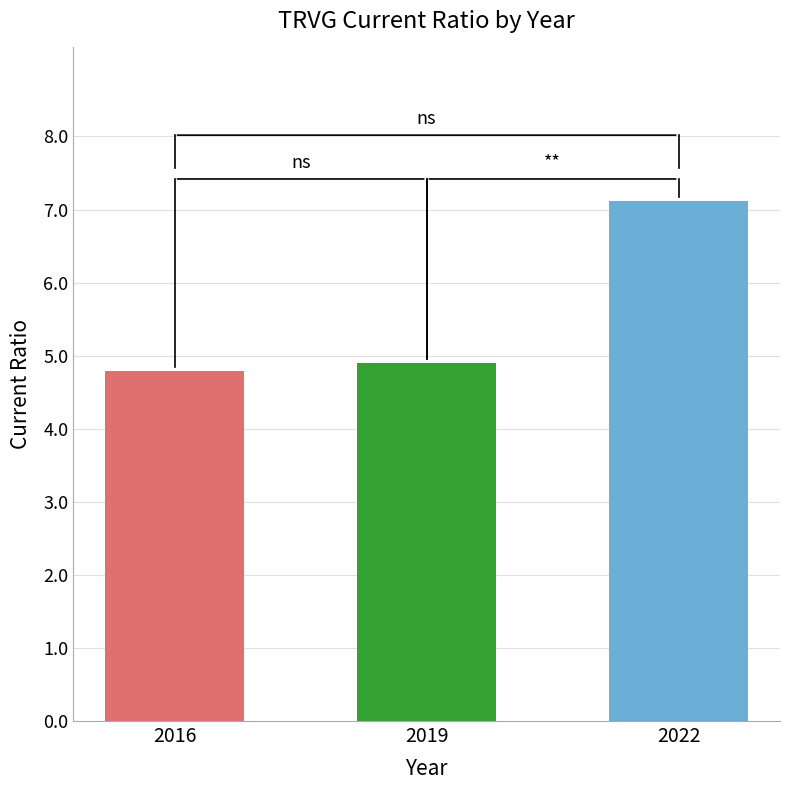

Between 2019 and 2016, which is larger?

2019